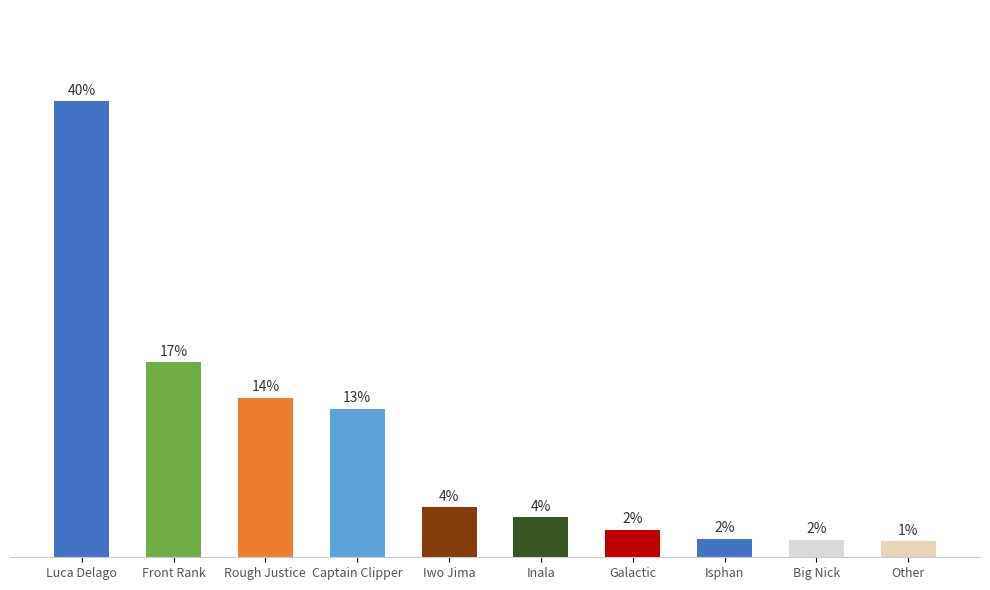

At which label is the value closest to 20?

Front Rank